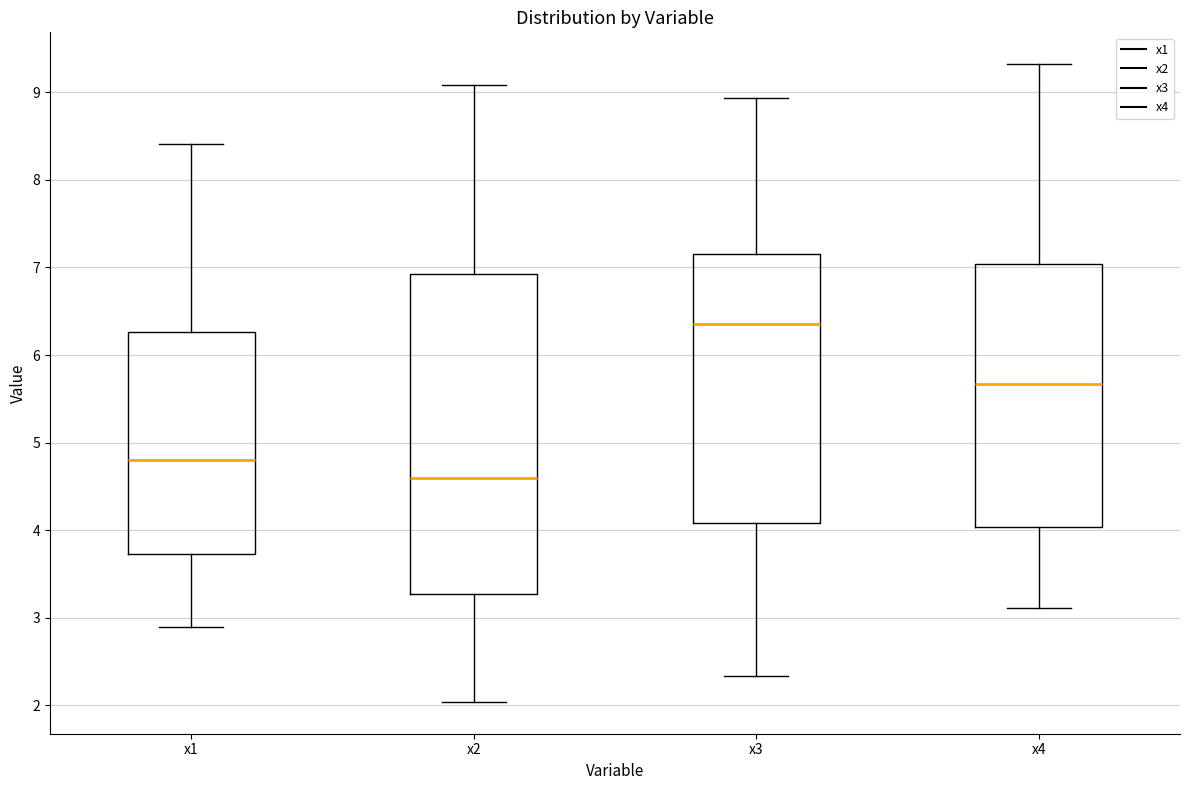

Which box is the tallest, from its lower edge to its upper edge?

x2